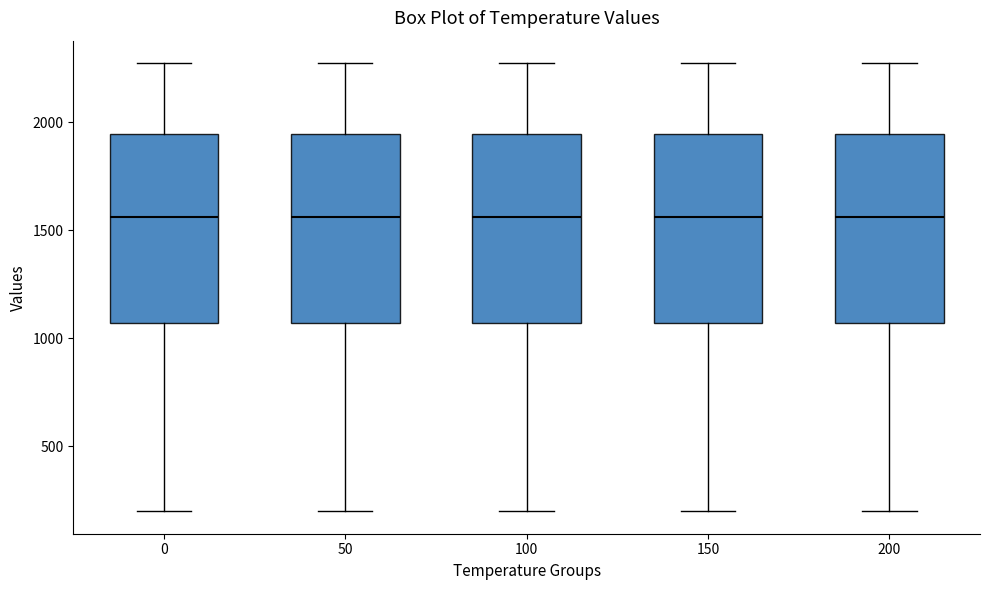

Reading left to right, read every box against the y-axis: the position of its median line, the range the box covers, and the ends of its whiskers. The values are not printed on the chart, so give them approximately, as read against the axis.

0: median 1550, box 1050 to 1950, whiskers 200 to 2250
50: median 1550, box 1050 to 1950, whiskers 200 to 2250
100: median 1550, box 1050 to 1950, whiskers 200 to 2250
150: median 1550, box 1050 to 1950, whiskers 200 to 2250
200: median 1550, box 1050 to 1950, whiskers 200 to 2250